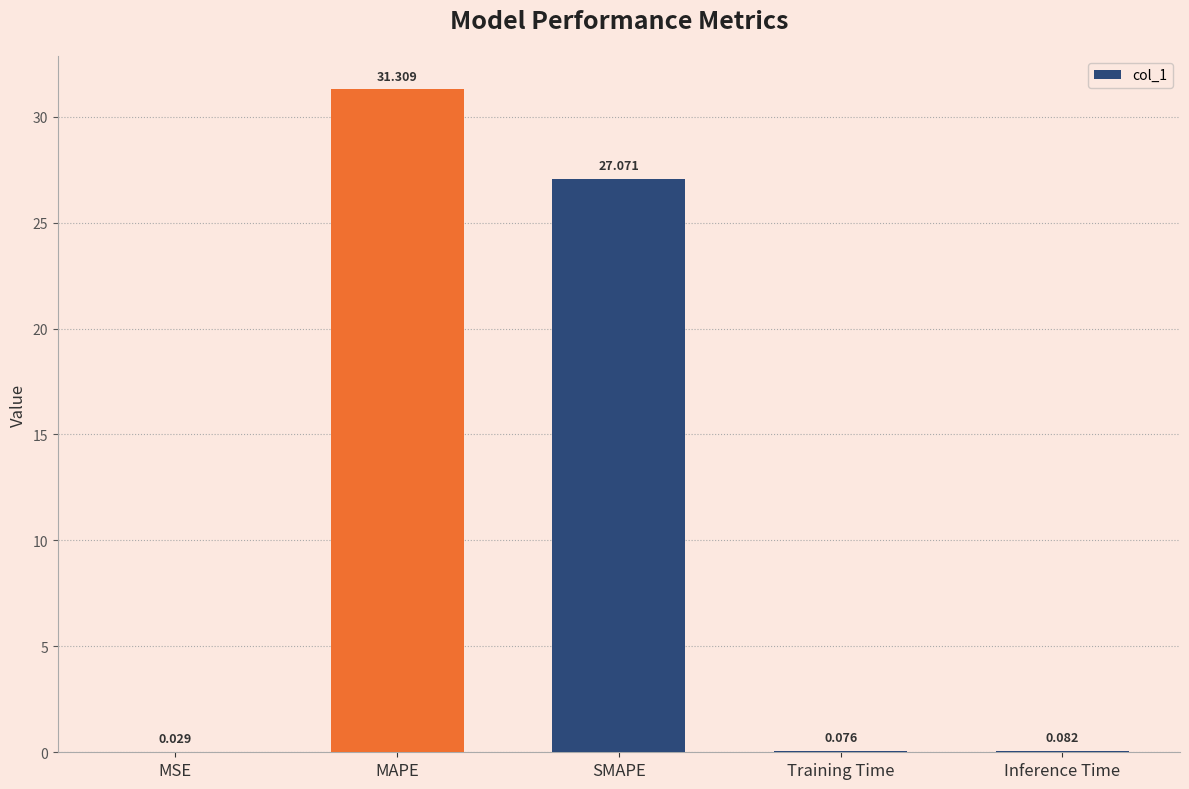

Does the chart contain stacked bars?

No